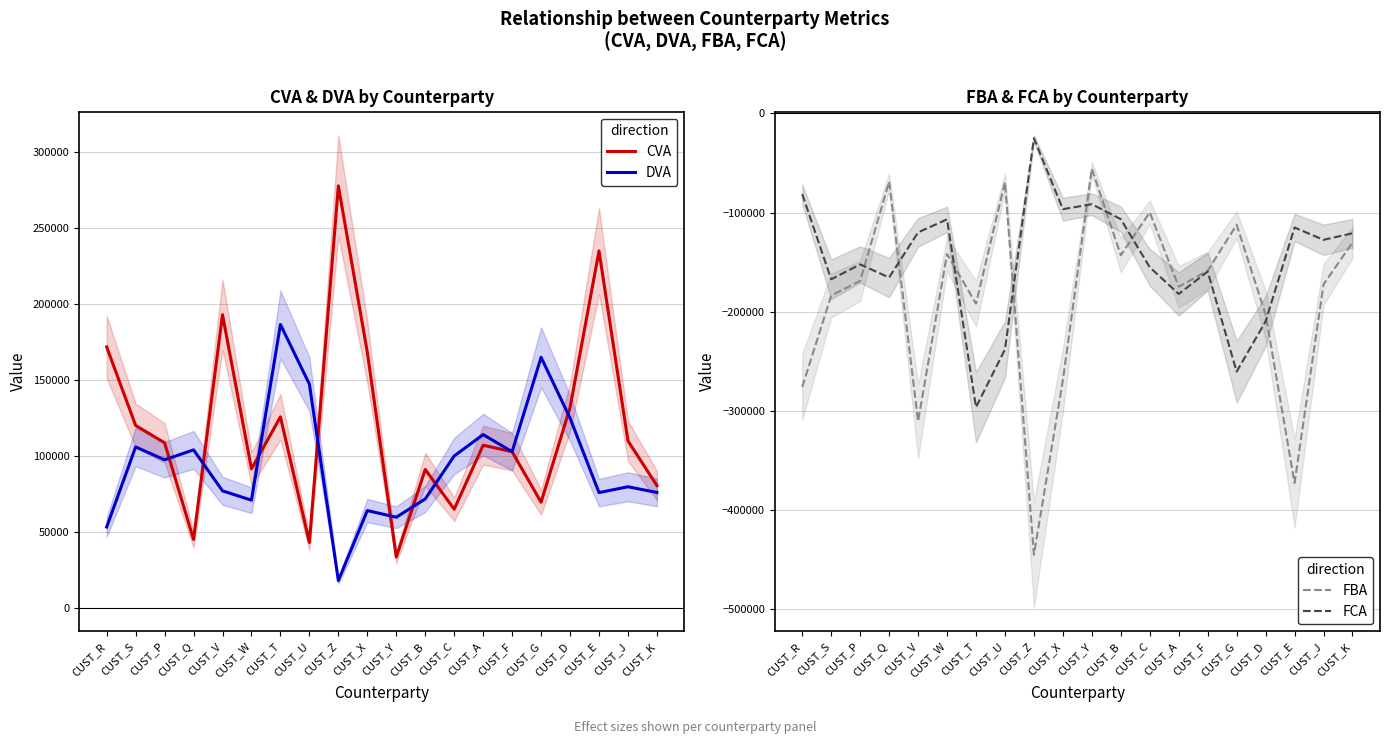

What is the lowest value of the FBA series?

-445159.1